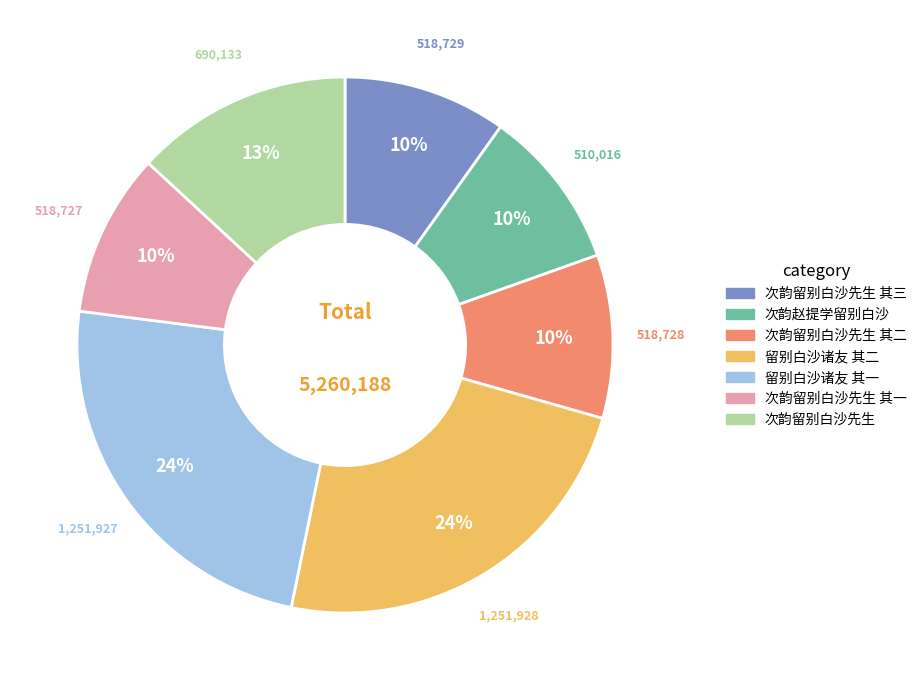

Does any single category account for the majority?

No